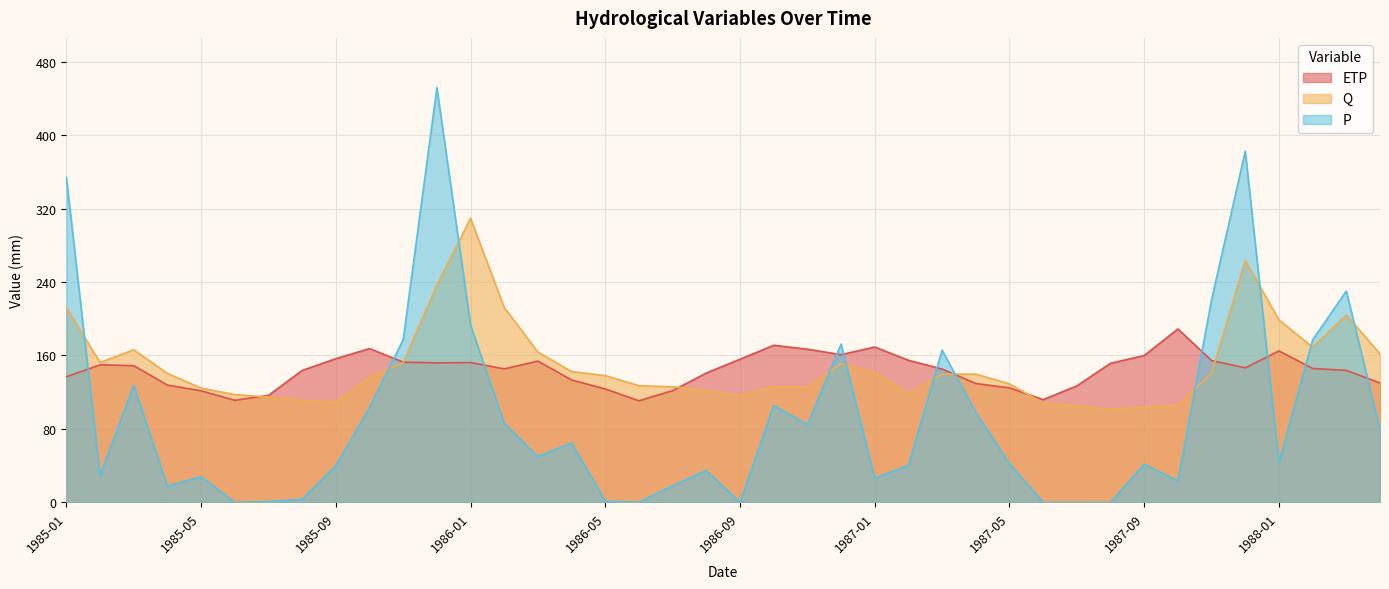

Rank the series by their maximum value, from highest to lowest.

P, Q, ETP